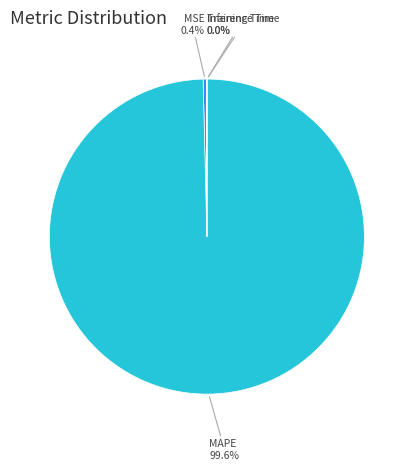

Does any single category account for the majority?

Yes